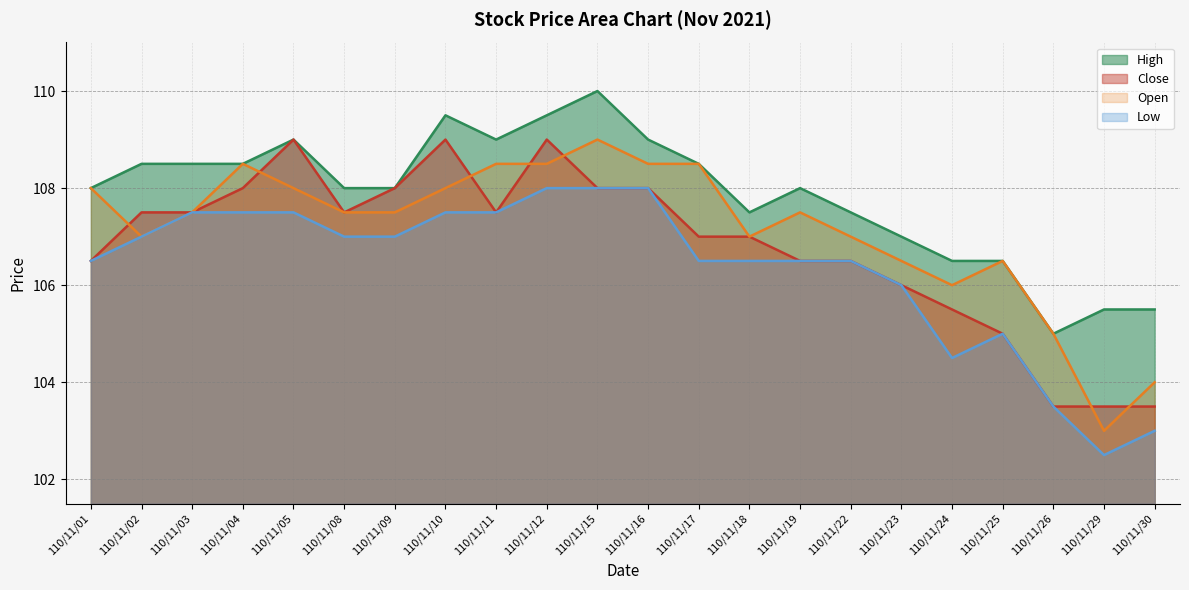

How many lines are shown in the chart?

4